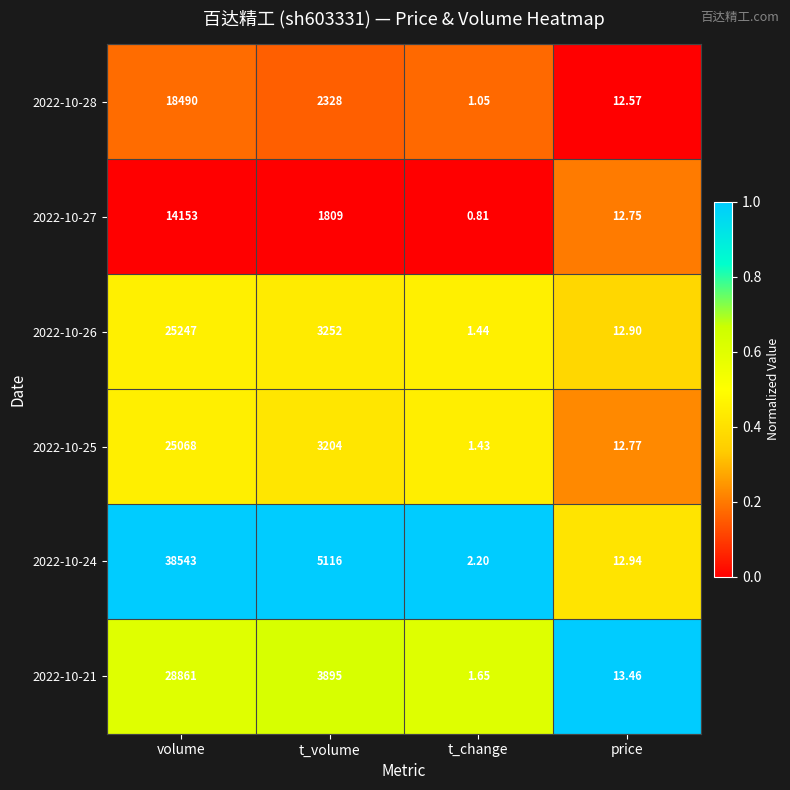

Is the value of 2022-10-28 at t_volume greater than the value of 2022-10-27 at price?

Yes